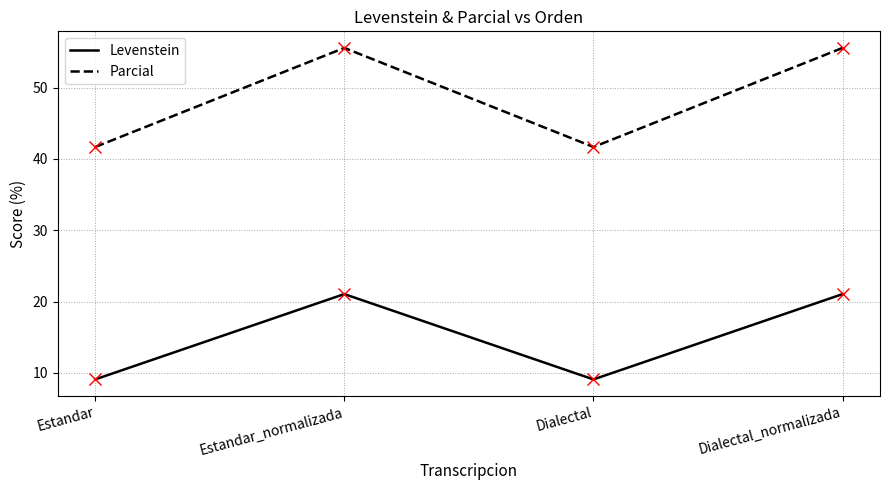

Which series has the largest total across all categories?

Parcial